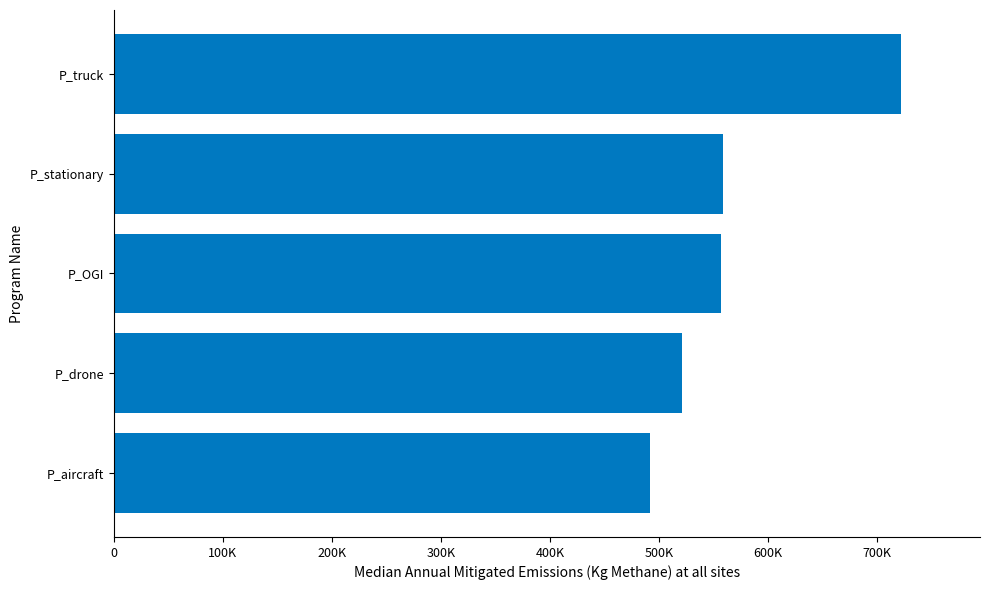

Are the bars horizontal?

Yes